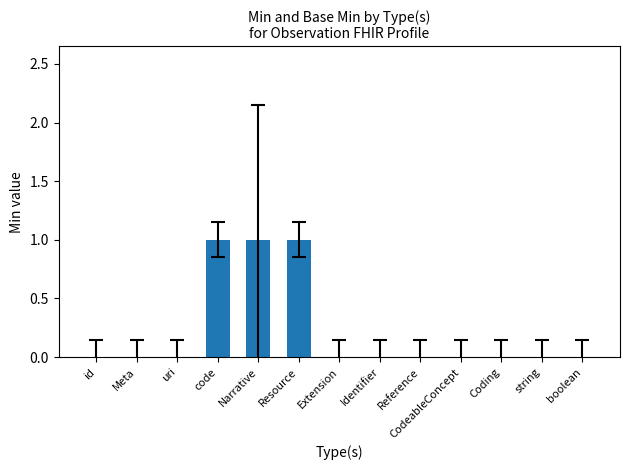

Reading left to right, extract all data points from this chart.

id=0	Meta=0	uri=0	code=1	Narrative=1	Resource=1	Extension=0	Identifier=0	Reference=0	CodeableConcept=0	Coding=0	string=0	boolean=0